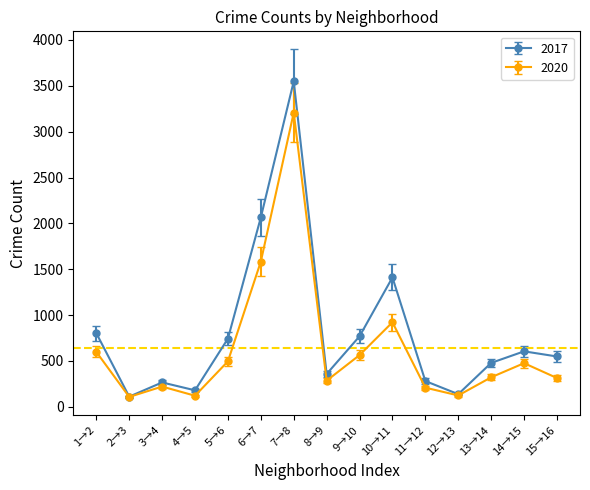

Which series has the largest range (max minus min)?

2017